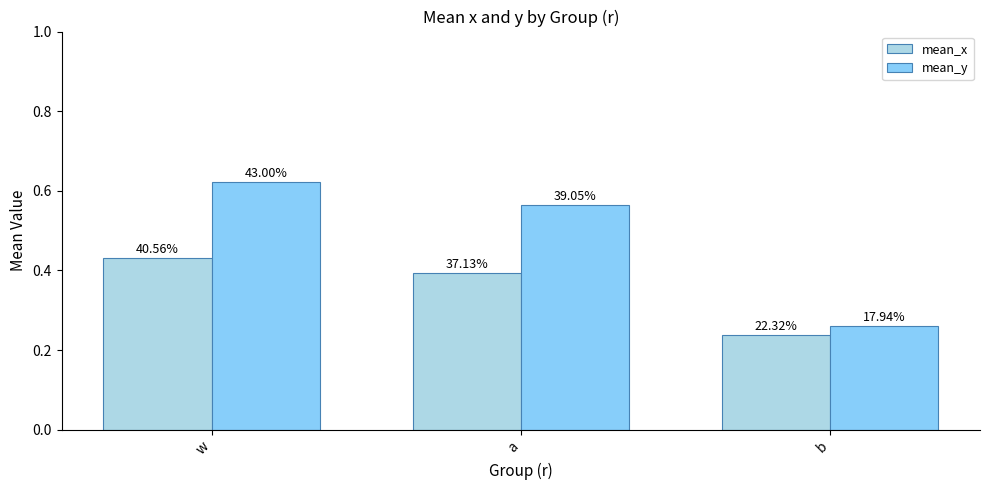

Which category has the lowest value across all series?

b